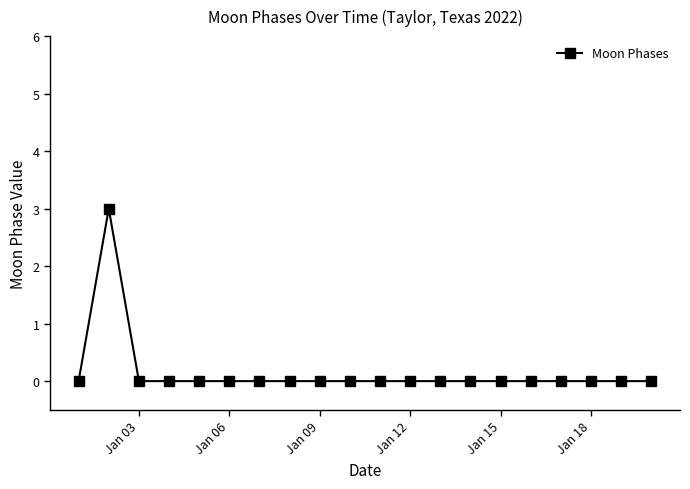

What is the sum of all values?

3